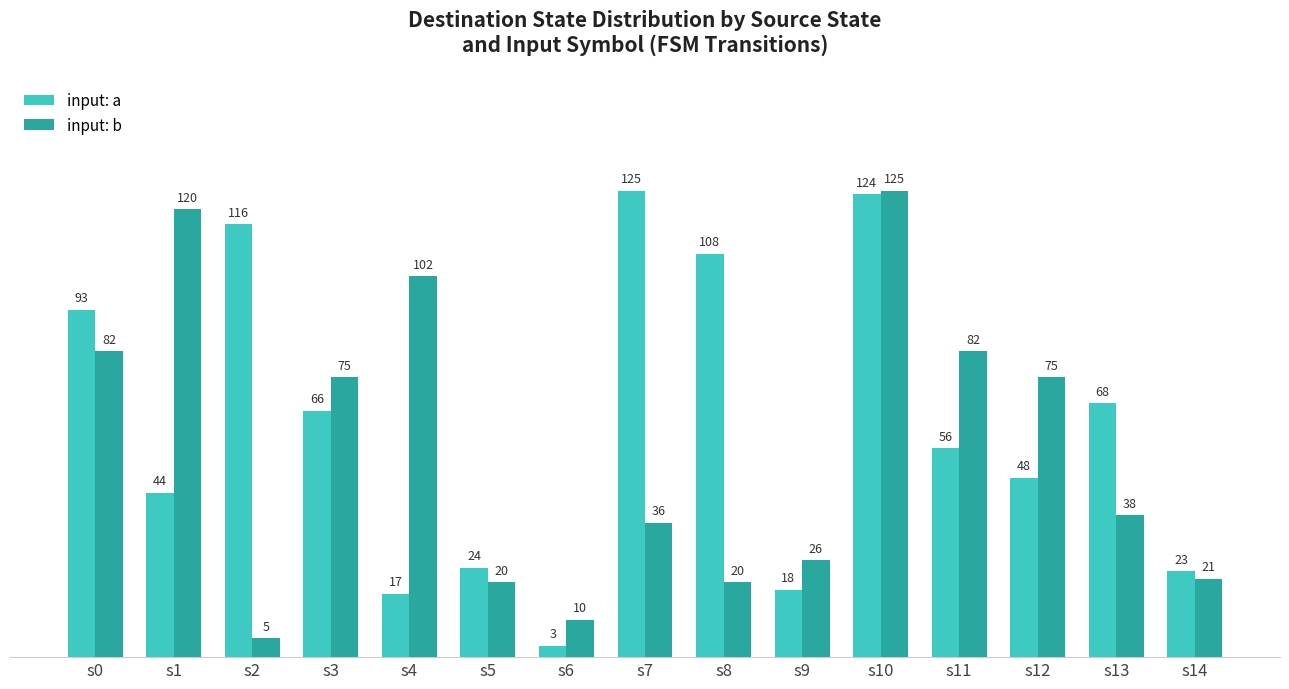

What is the value of the input: a bar at the 9th from the left?

108